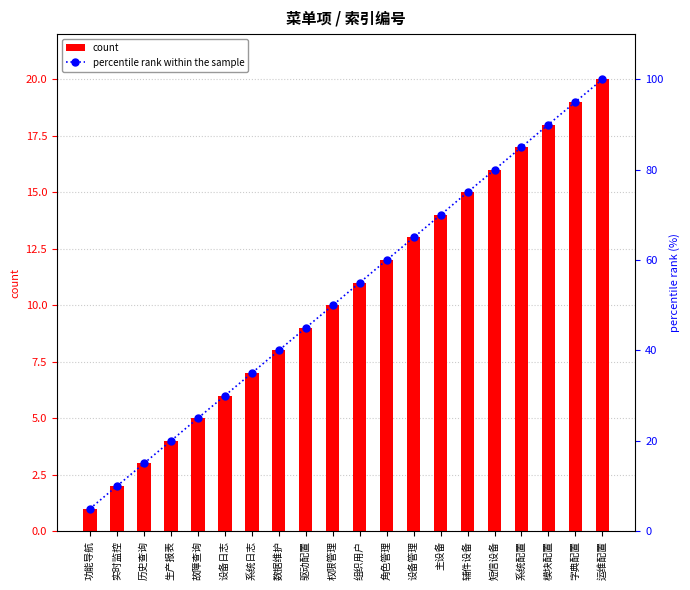

At which category is the sum across all series the highest?

运维配置